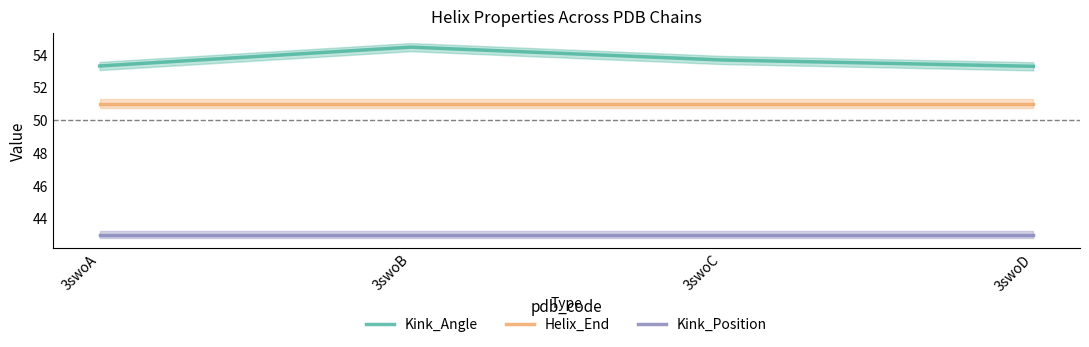

True or false: Kink_Position and Helix_End cross at least once.

False